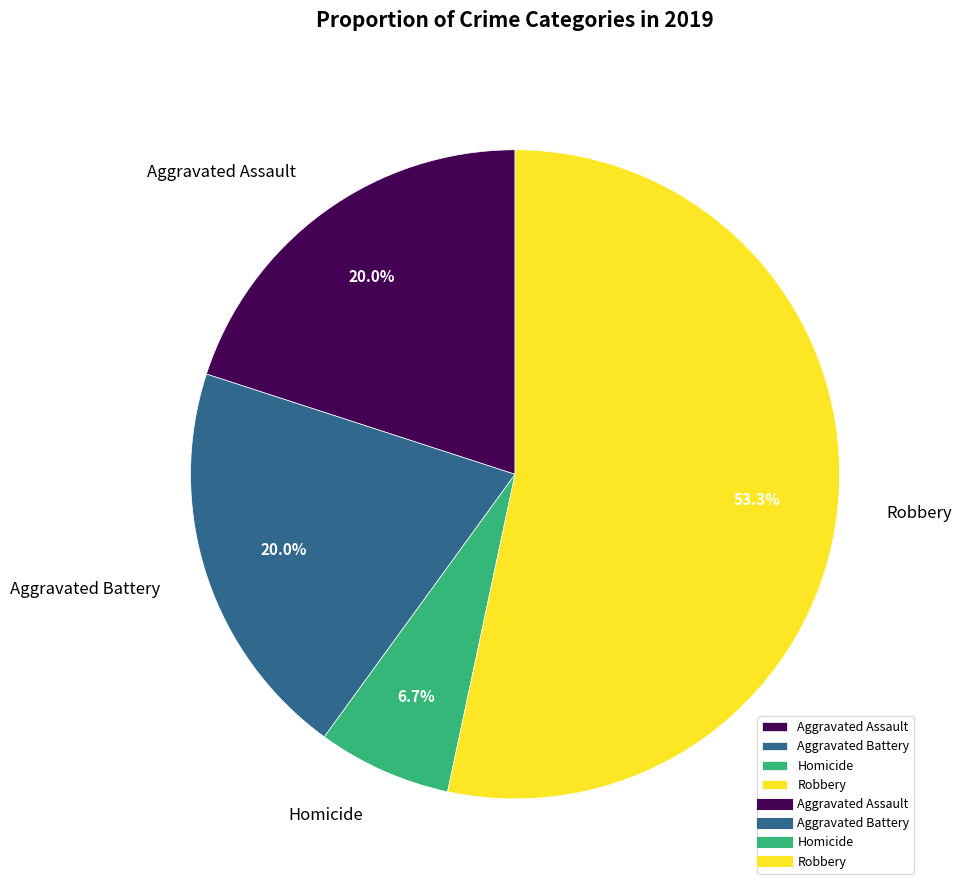

What is the smallest slice in the pie chart?

Homicide